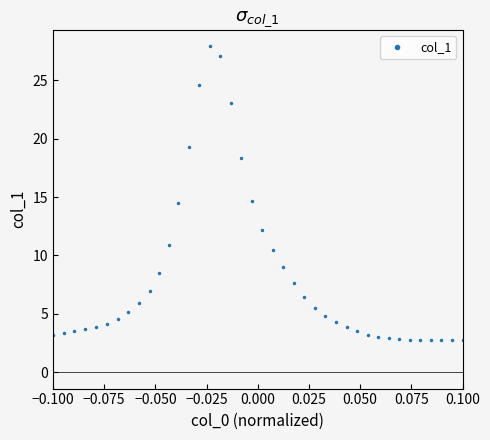

What is the maximum value shown in the chart?

27.9